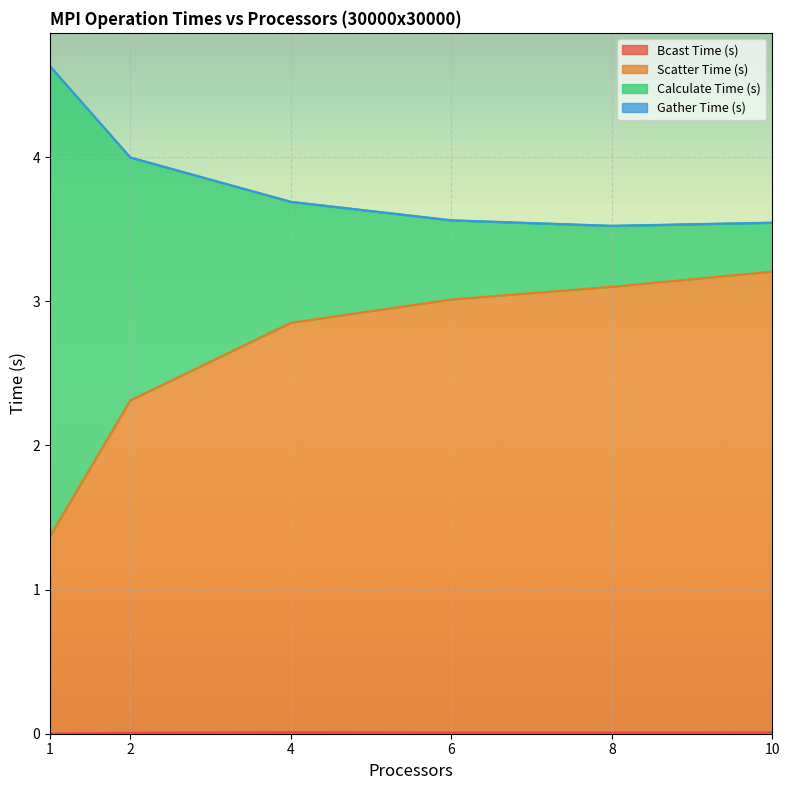

What is the difference between the Scatter Time (s) values at 1 and 2?

0.9